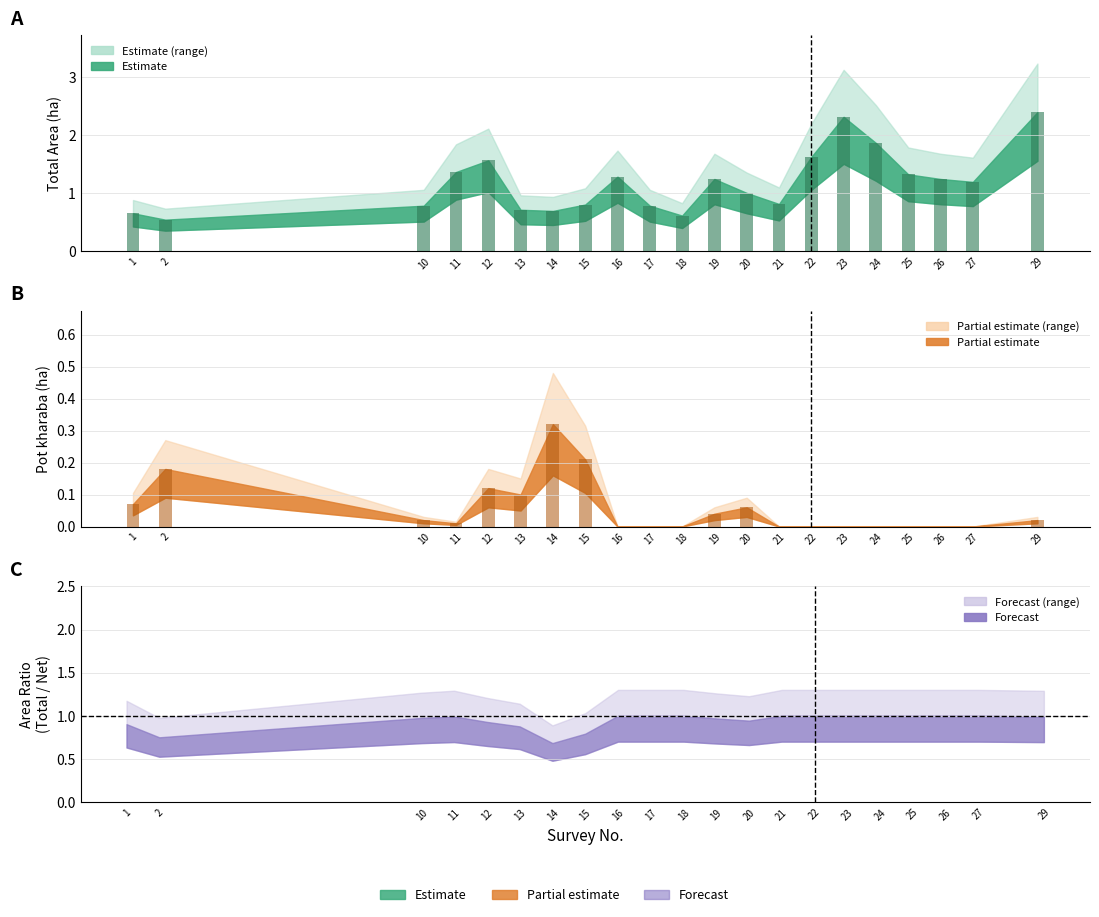

What is the spread (max minus min) of values at 10?

0.8